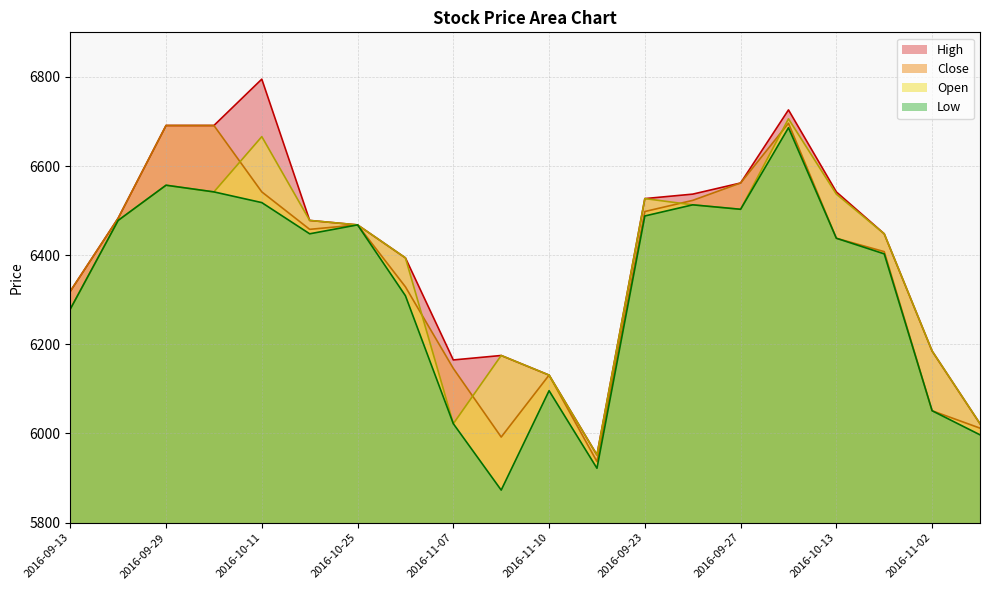

Read the Low value at 2016-09-13, to the nearest 50.

6300